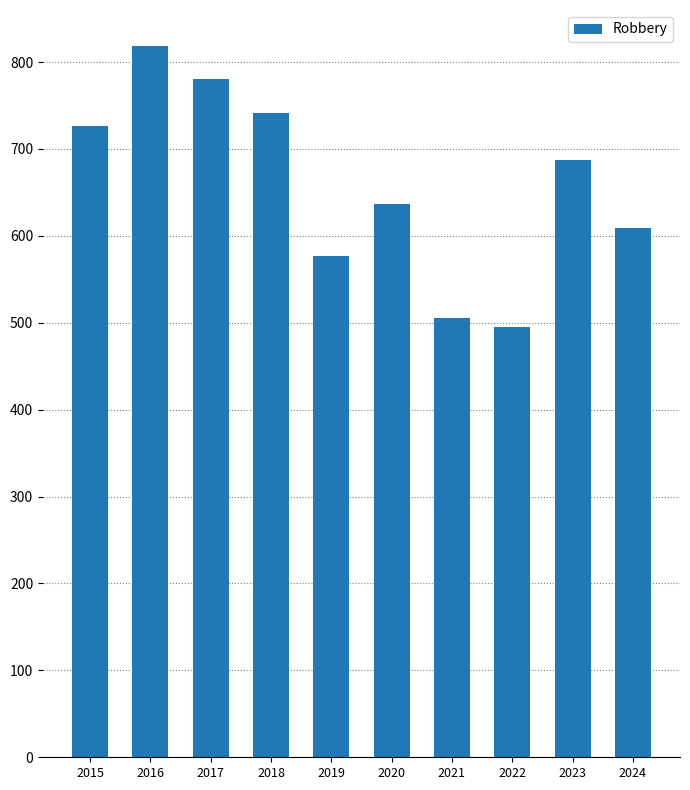

The value at 2024 is 609. True or false?

True